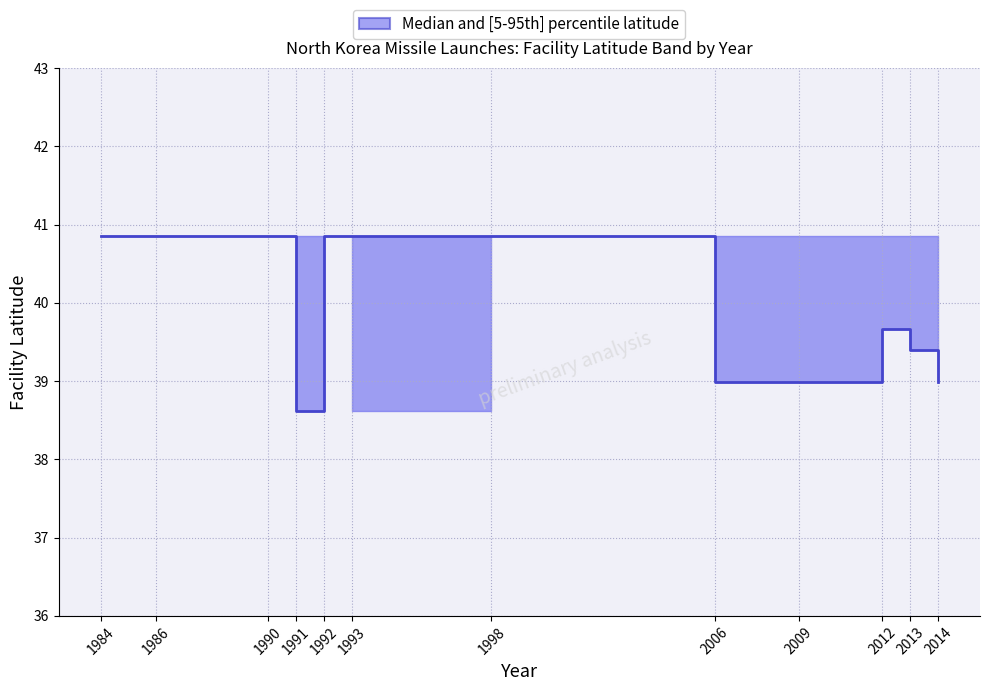

How many values are between 38 and 40?

6